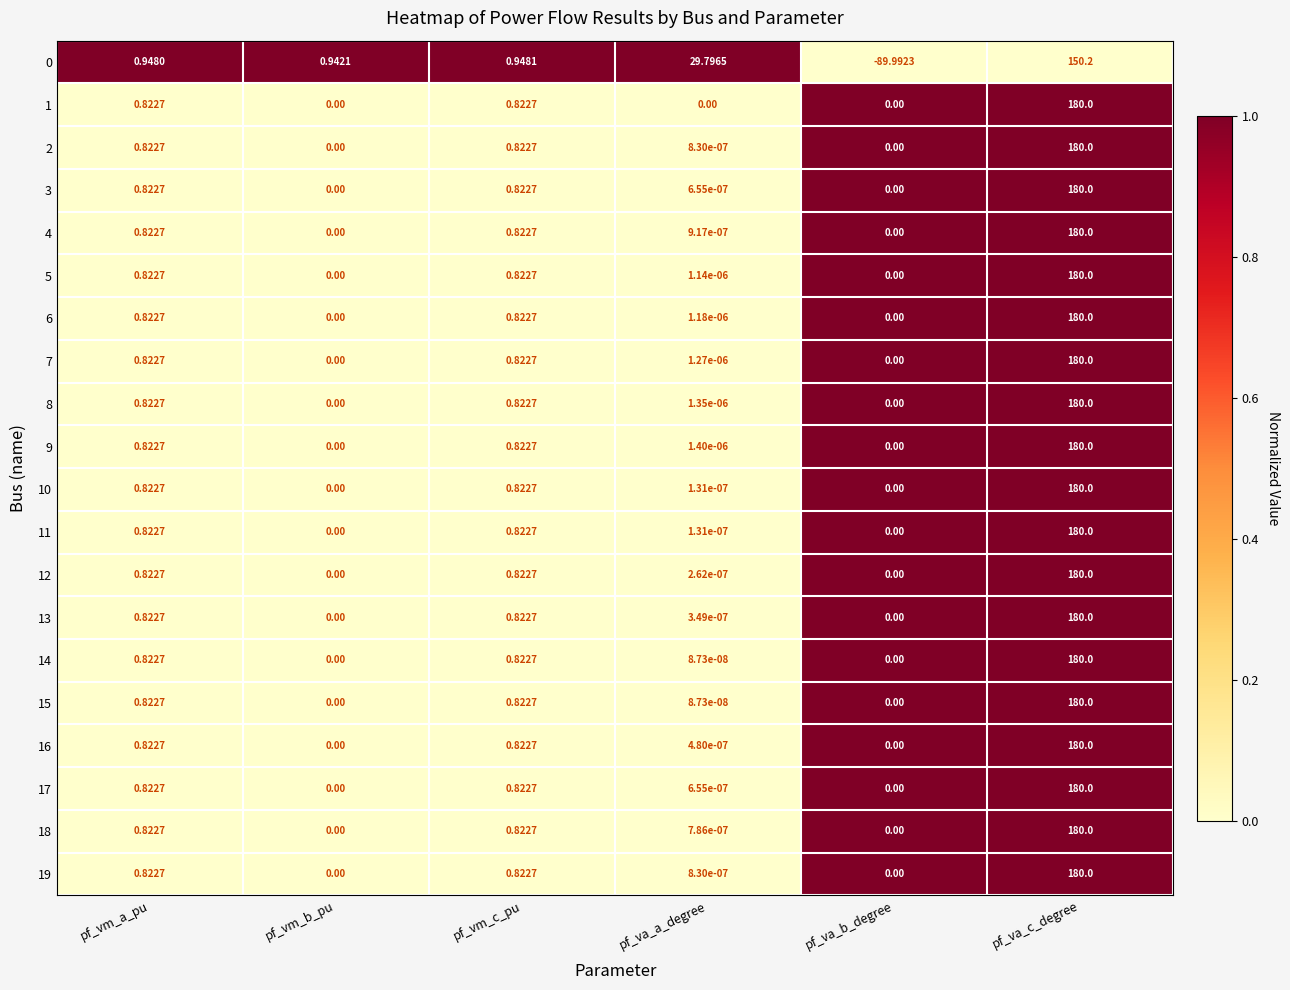

At which label does 17 reach its peak?

pf_va_c_degree